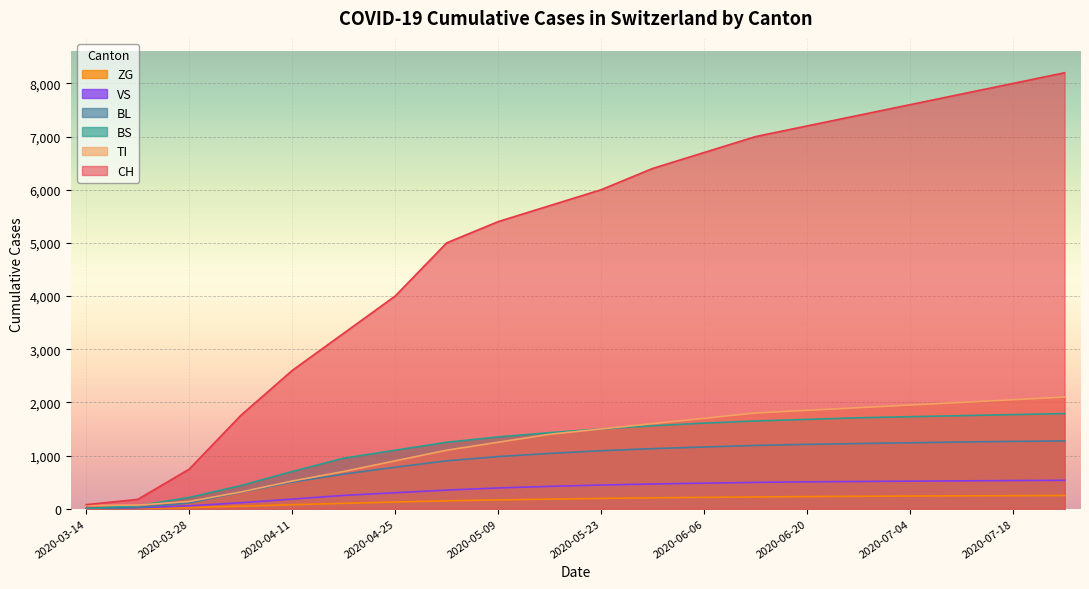

What is the label of the 10th point from the left?

2020-05-16